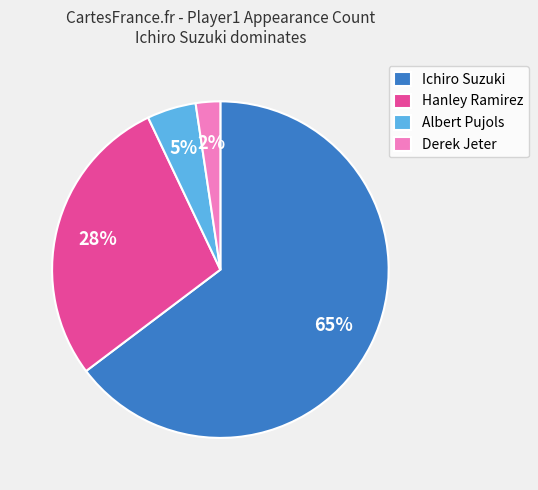

To the nearest percent, what is the average slice percentage?

25%